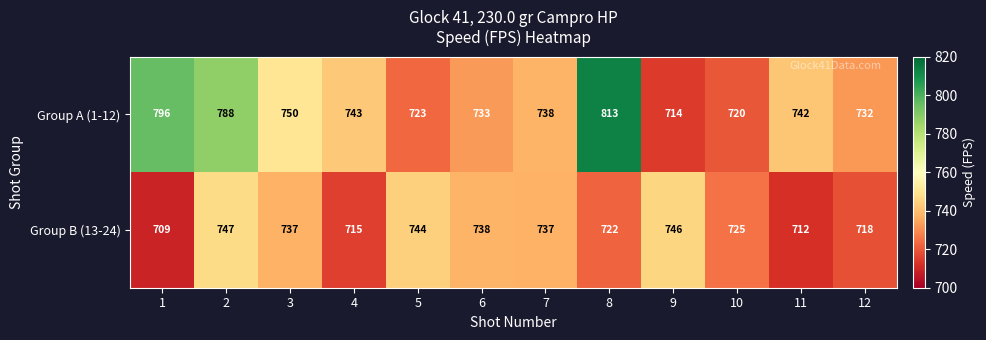

What is the difference between the second highest and second lowest values in the Group A (1-12) series?

76